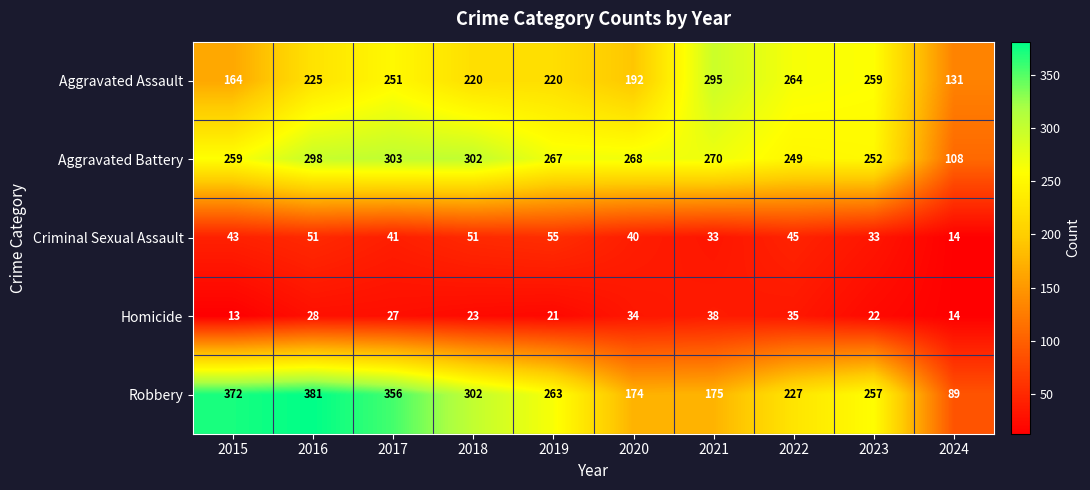

List the series in order of their peak value, highest first.

Robbery, Aggravated Battery, Aggravated Assault, Criminal Sexual Assault, Homicide